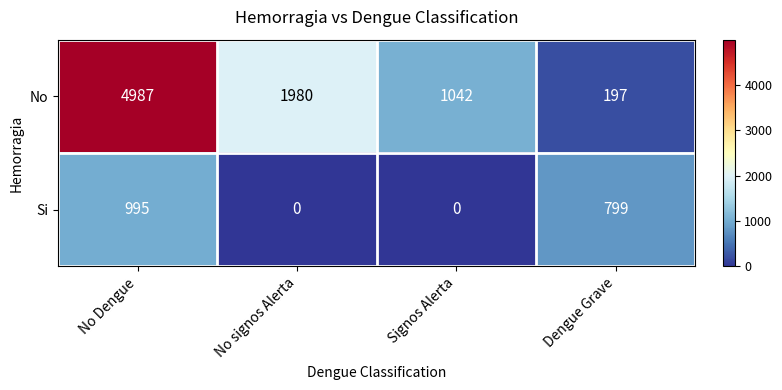

Reading left to right, transcribe all the data shown in this chart.

No: No Dengue=4987	No signos Alerta=1980	Signos Alerta=1042	Dengue Grave=197
Si: No Dengue=995	No signos Alerta=0	Signos Alerta=0	Dengue Grave=799